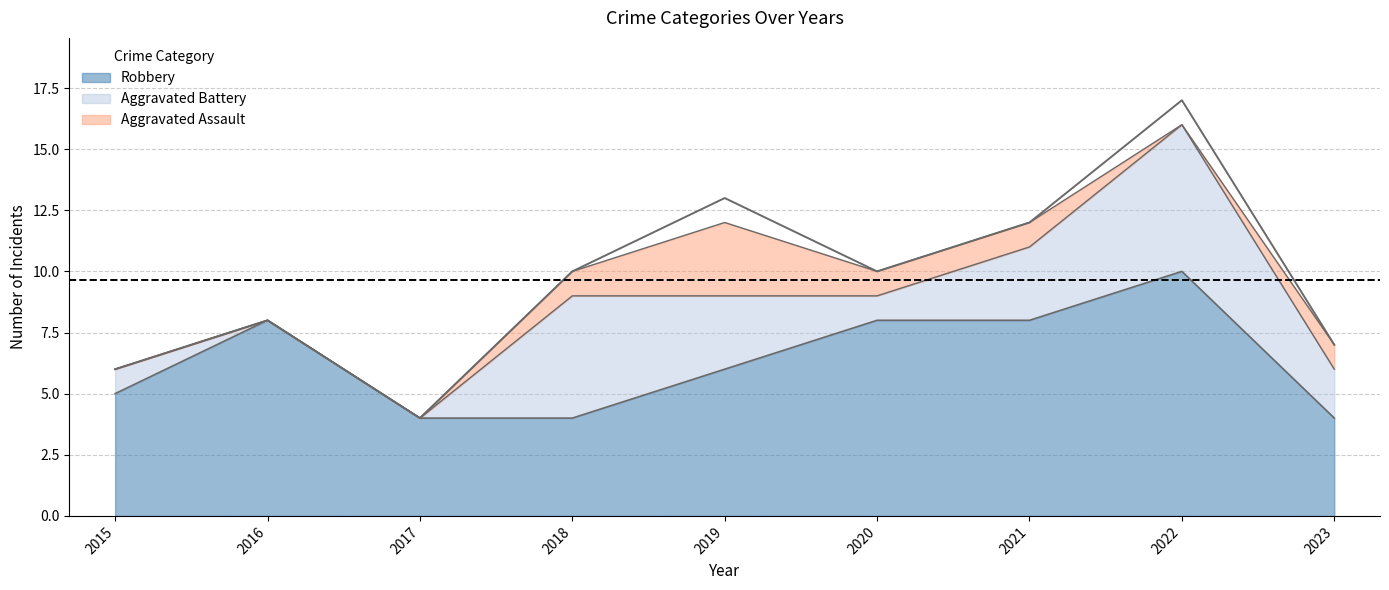

At which label does Robbery reach its peak?

2022